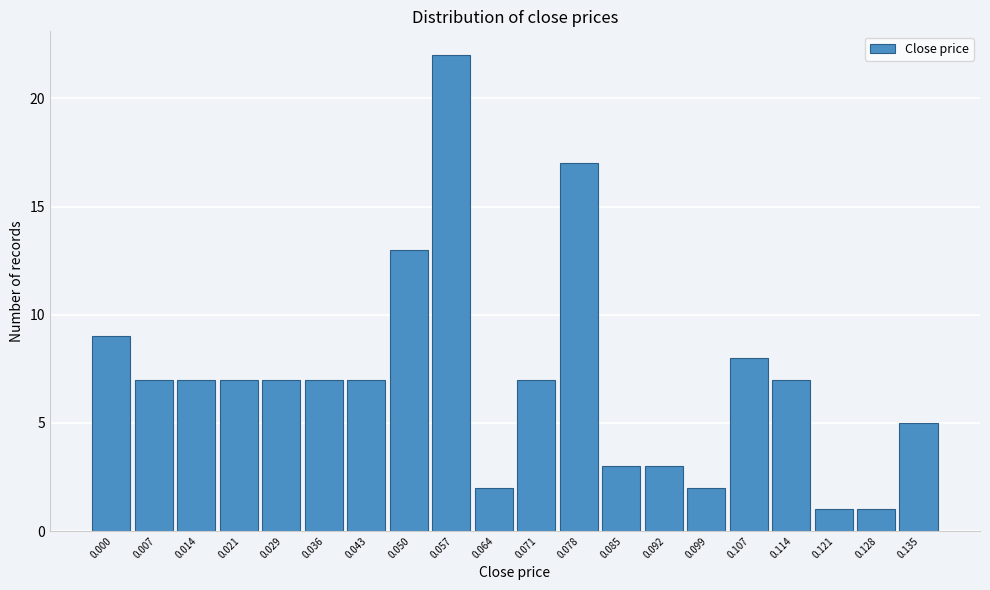

Reading left to right, what are all the values shown in this chart?

9	7	7	7	7	7	7	13	22	2	7	17	3	3	2	8	7	1	1	5